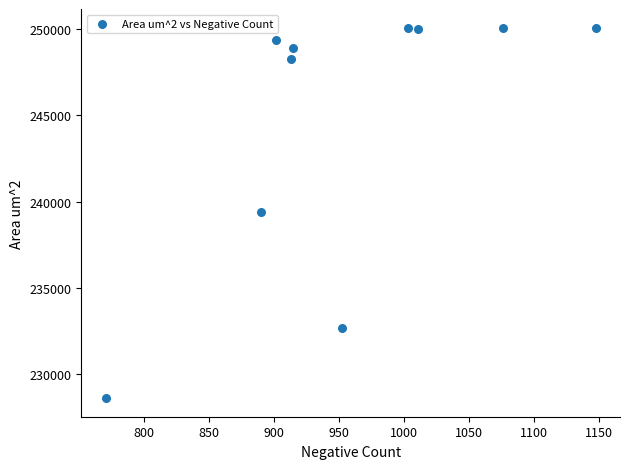

What is the range of X values (max minus min)?

376.0